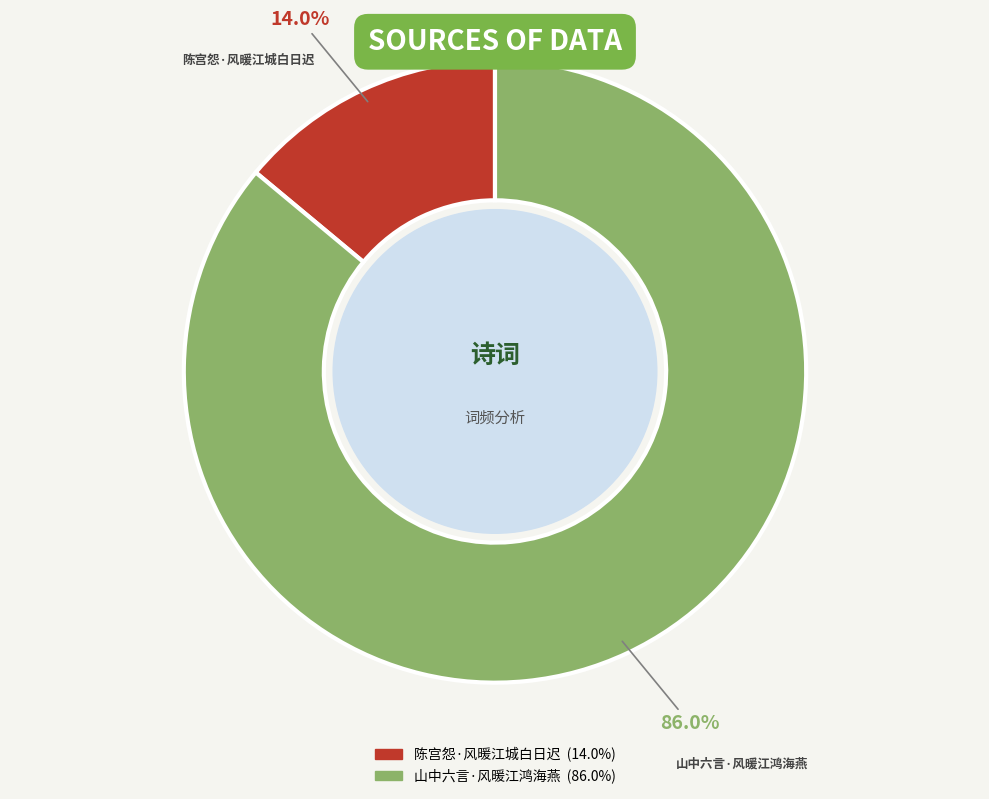

Rank the categories by value from lowest to highest.

陈宫怨·风暖江城白日迟, 山中六言·风暖江鸿海燕